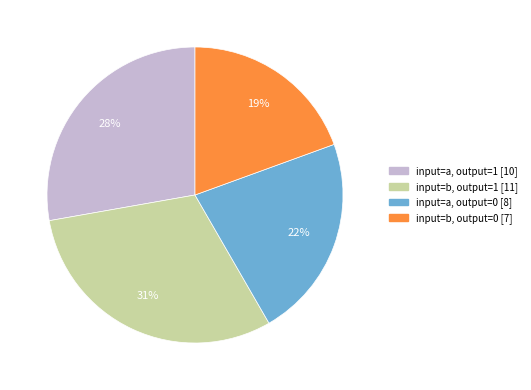

Is there any slice that represents more than half of the pie?

No